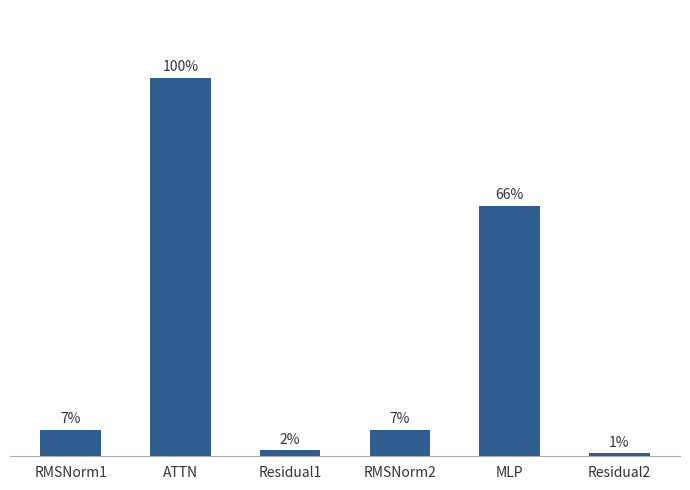

Rank the categories by value from lowest to highest.

Residual2, Residual1, RMSNorm1, RMSNorm2, MLP, ATTN